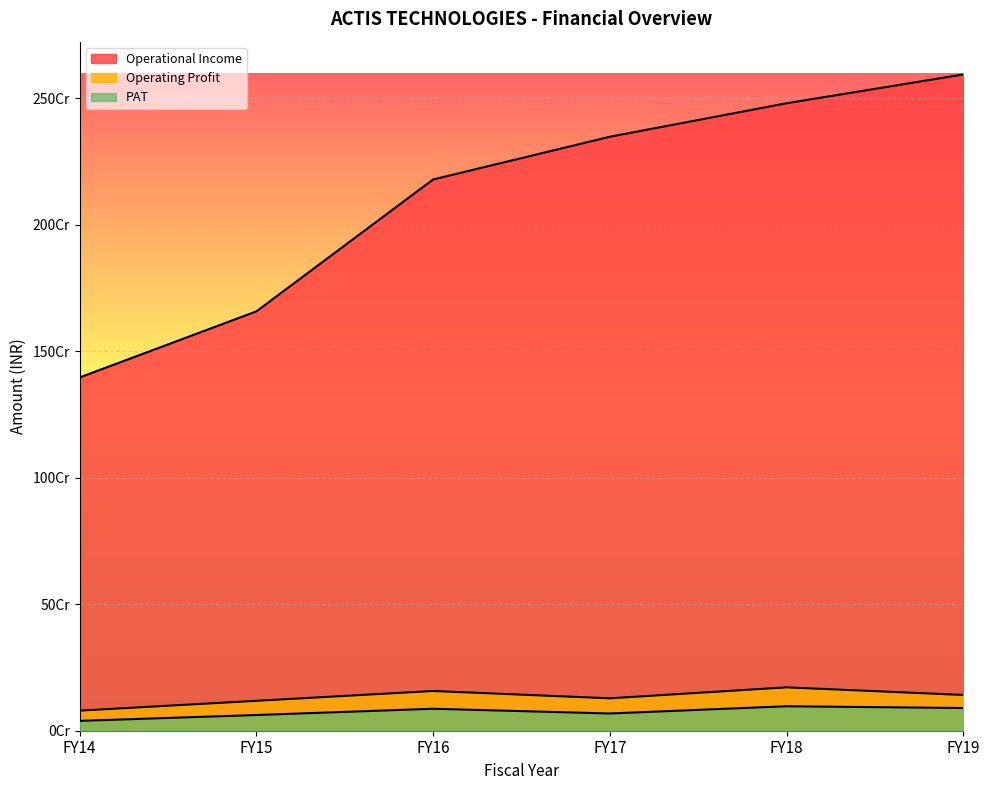

What is the value of the Operational Income point at the 2nd from the left?

1657625101